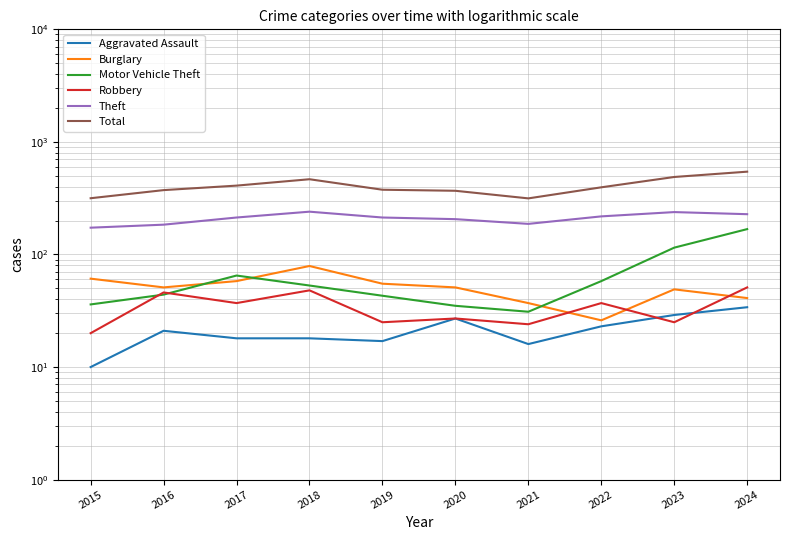

Reading left to right, extract all data points from this chart.

Aggravated Assault: 2015=10	2016=21	2017=18	2018=18	2019=17	2020=27	2021=16	2022=23	2023=29	2024=34
Burglary: 2015=61	2016=51	2017=58	2018=79	2019=55	2020=51	2021=37	2022=26	2023=49	2024=41
Motor Vehicle Theft: 2015=36	2016=44	2017=65	2018=53	2019=43	2020=35	2021=31	2022=58	2023=115	2024=168
Robbery: 2015=20	2016=46	2017=37	2018=48	2019=25	2020=27	2021=24	2022=37	2023=25	2024=51
Theft: 2015=173	2016=184	2017=213	2018=240	2019=213	2020=206	2021=187	2022=218	2023=238	2024=228
Total: 2015=316	2016=373	2017=409	2018=466	2019=376	2020=368	2021=315	2022=395	2023=488	2024=544